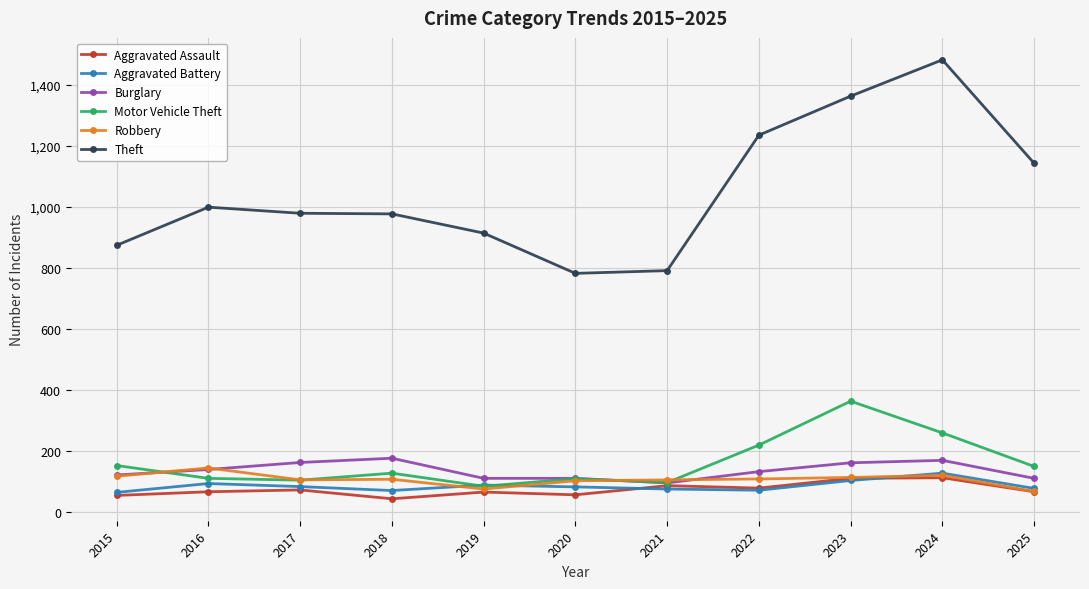

Which label corresponds to the largest value in the chart?

2024